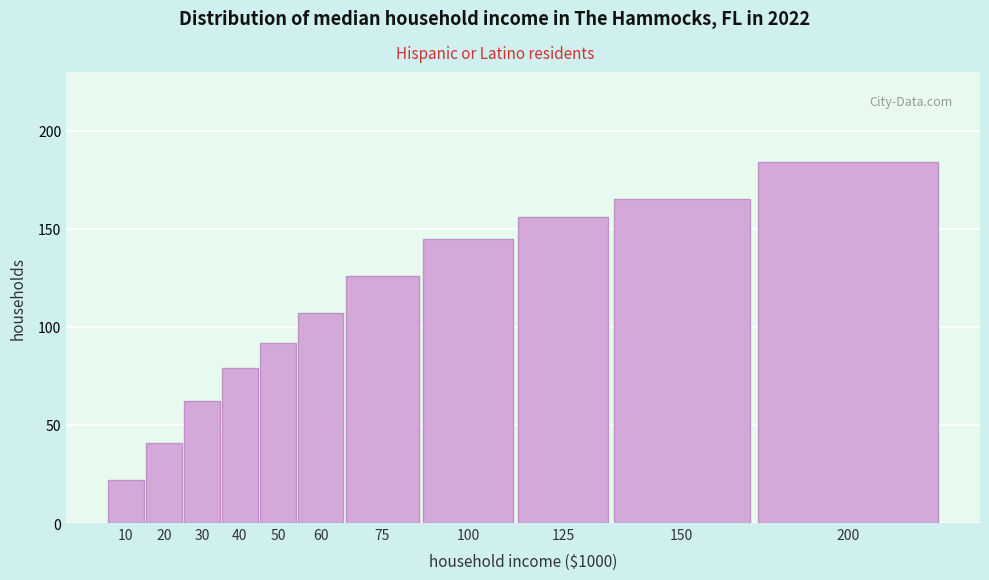

Reading left to right, list all the values displayed in this chart.

10=22	20=41	30=62	40=79	50=92	60=107	75=126	100=145	125=156	150=165	200=184